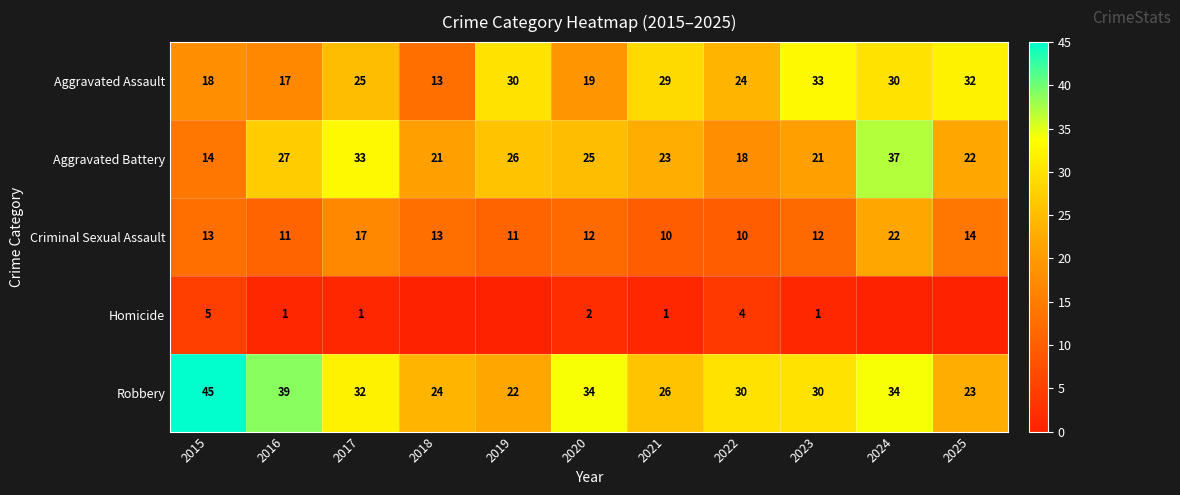

Is the value of Criminal Sexual Assault at 2024 greater than the value of Aggravated Battery at 2023?

Yes